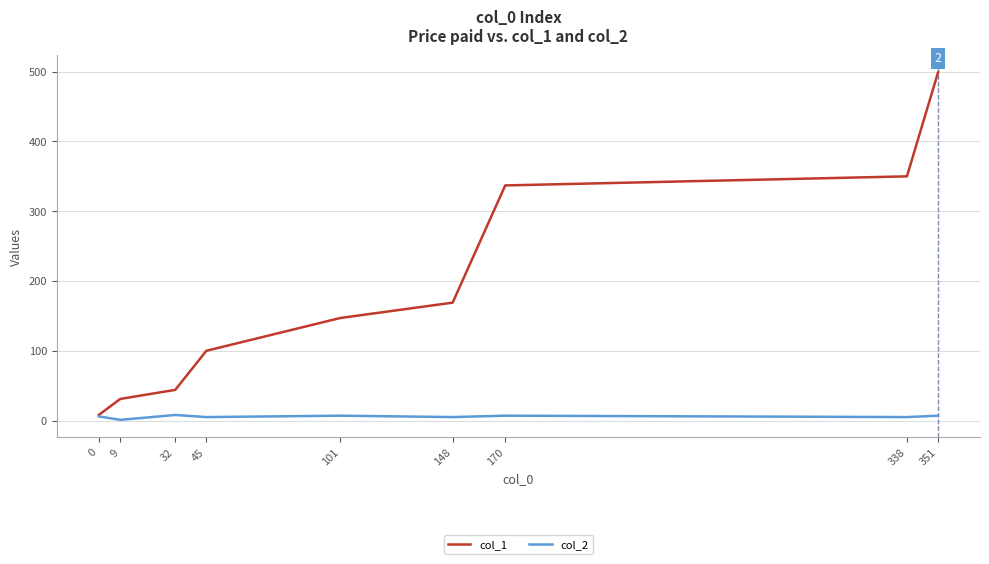

The col_1 series shows 8 at 0. True or false?

True